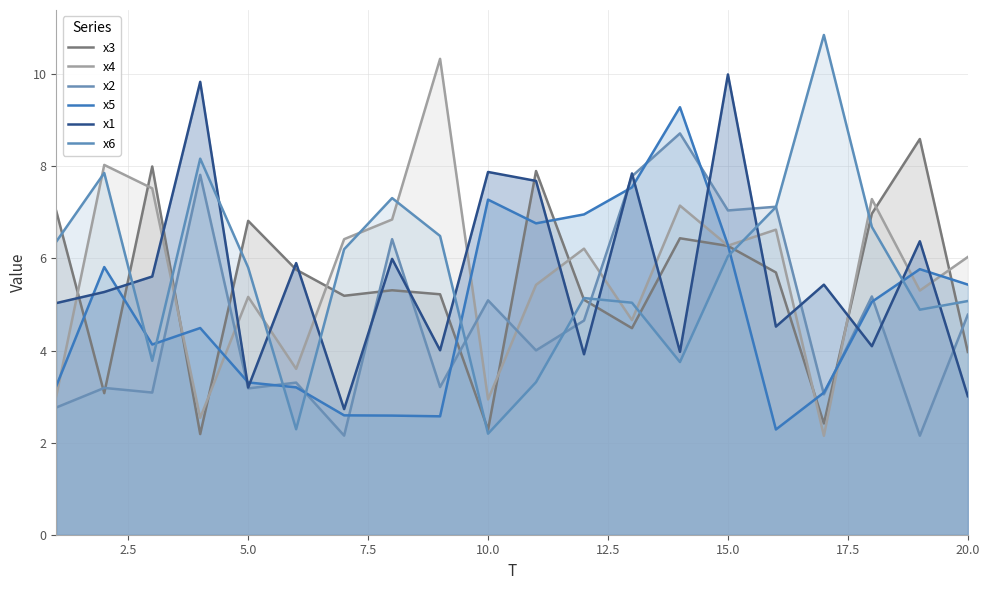

Which series ends up on top after the final intersection of x6 and x3?

x6